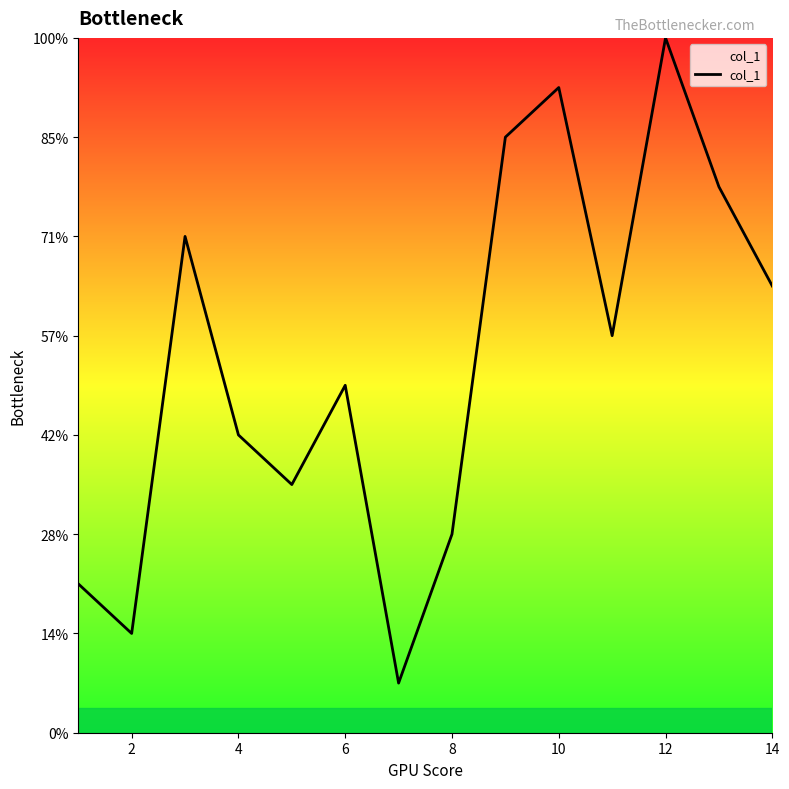

Is this an area chart (filled region under the line)?

Yes